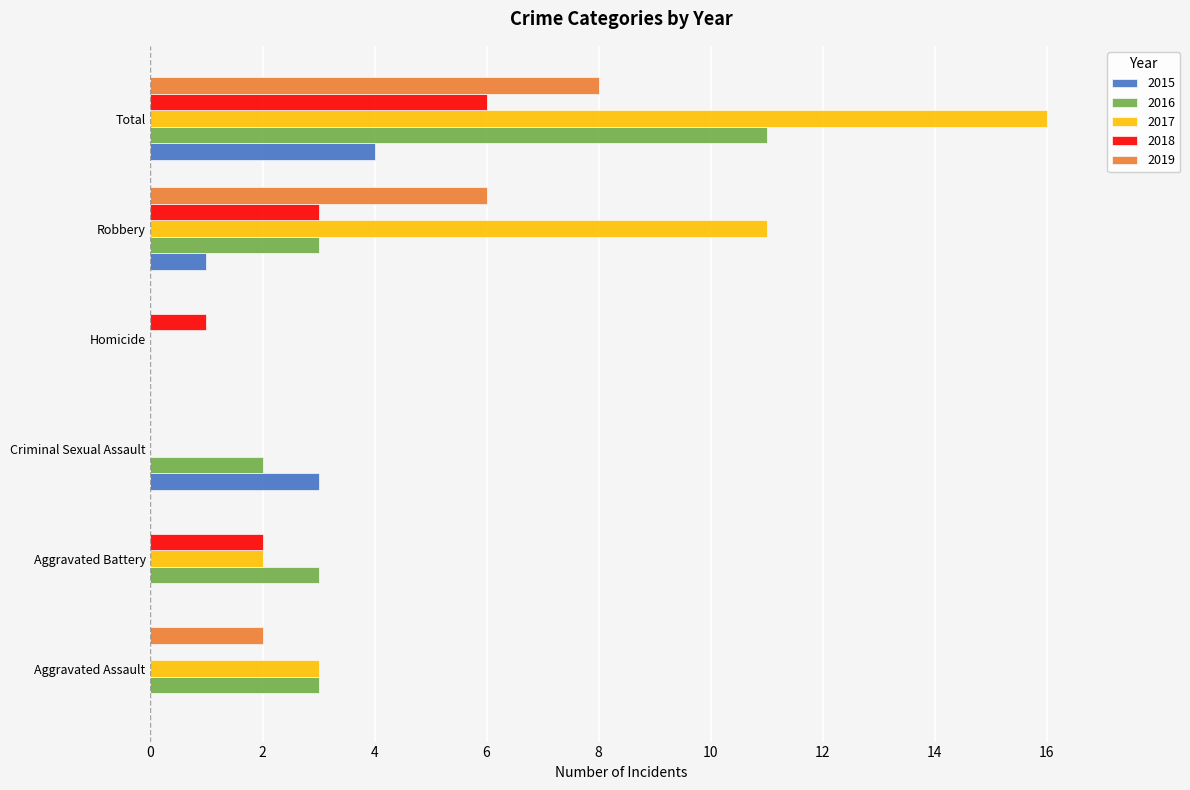

What value does the 2016 series have at Criminal Sexual Assault?

2